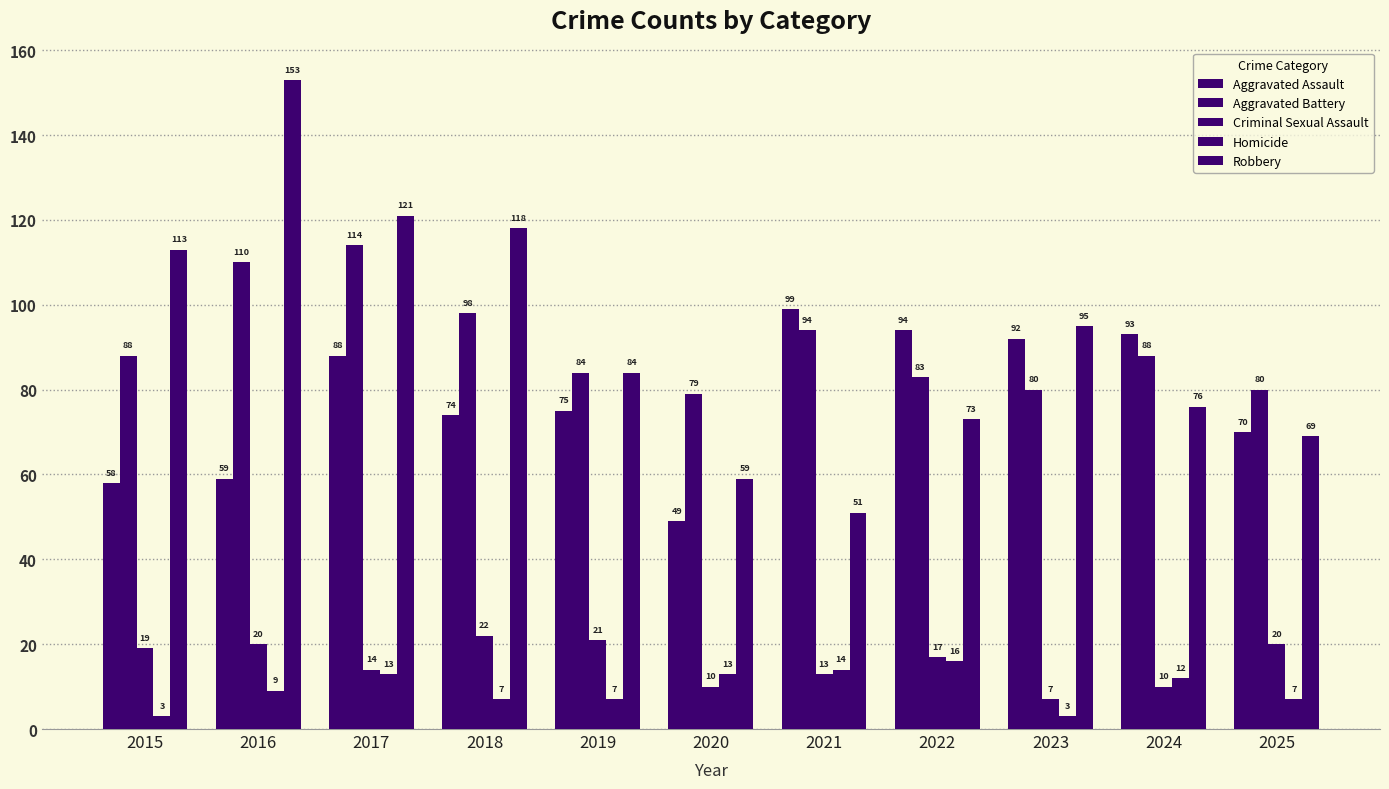

How many data points in Aggravated Assault are less than 75?

5